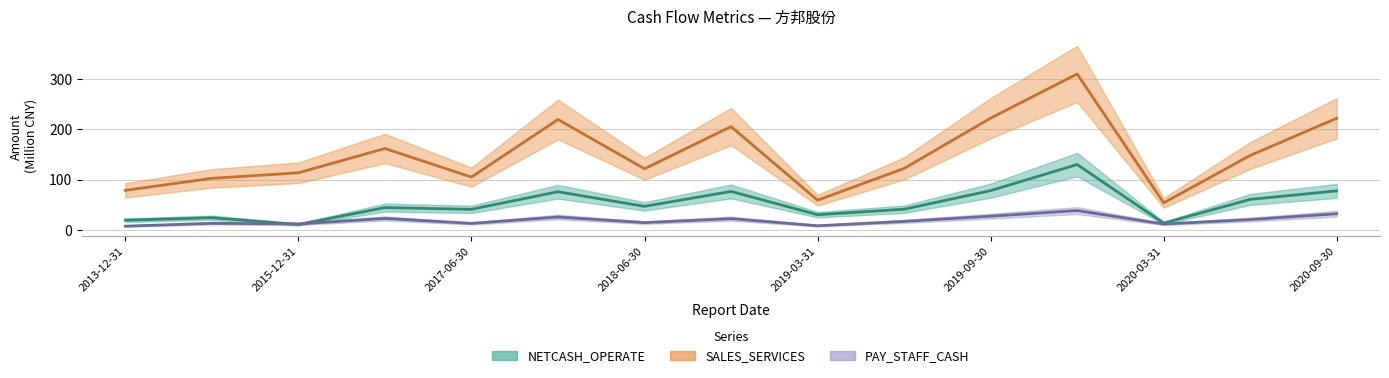

What is the label of the 12th point from the right?

2016-12-31